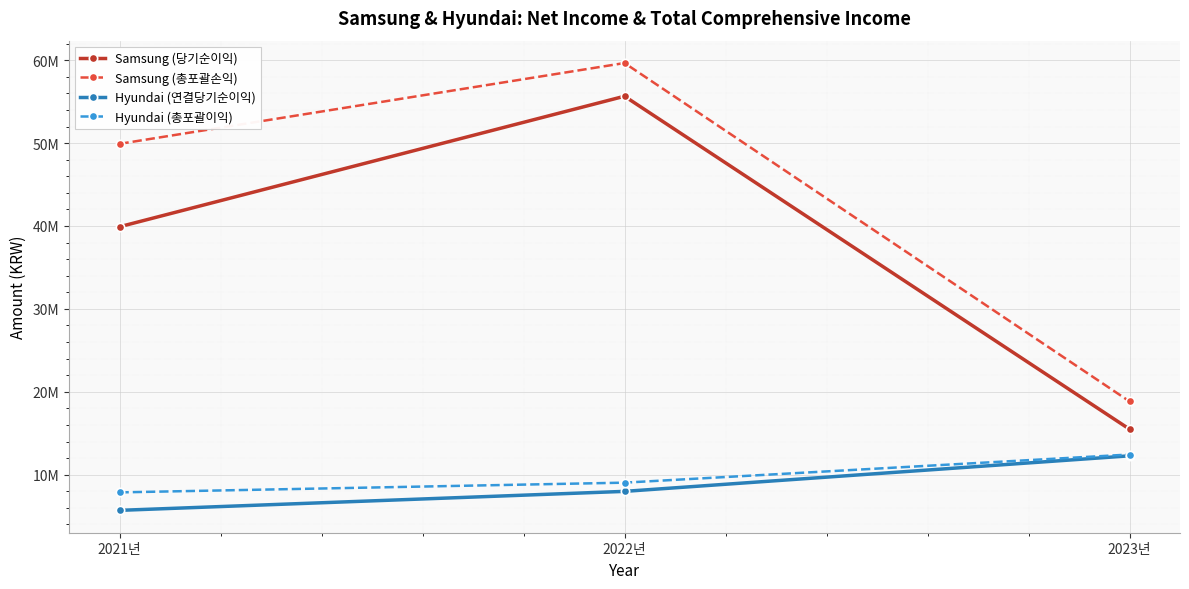

What are all the series names shown in the legend?

Samsung (당기순이익), Samsung (총포괄손익), Hyundai (연결당기순이익), Hyundai (총포괄이익)